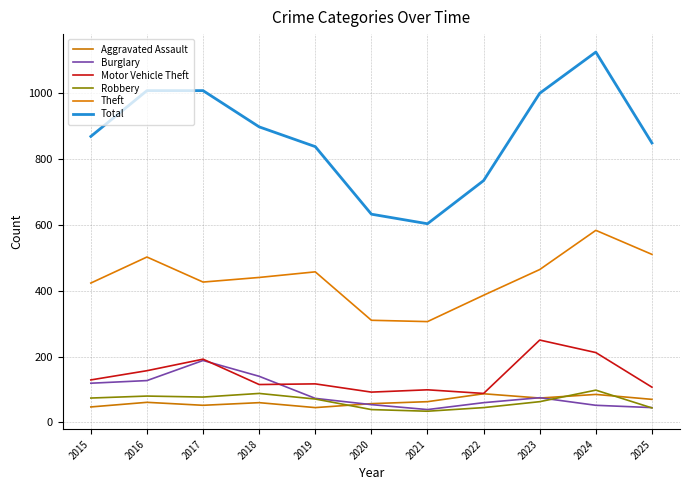

At how many categories does at least one series exceed 473?

11